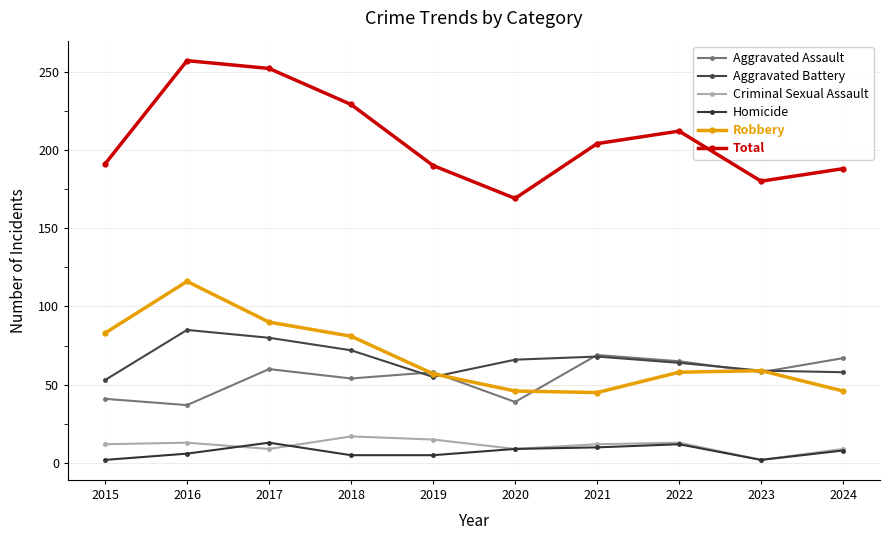

What is the smallest value displayed?

2